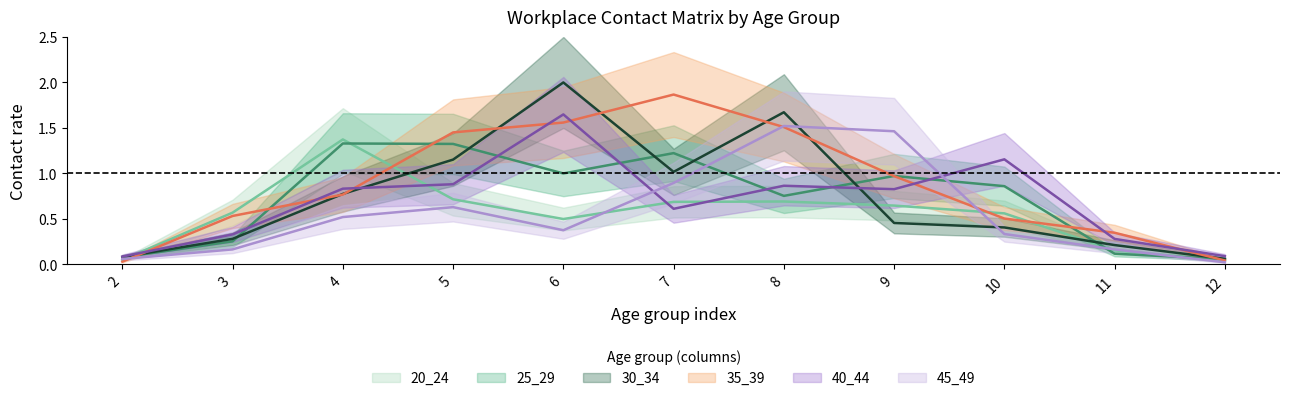

What are all the series names shown in the legend?

20_24, 25_29, 30_34, 35_39, 40_44, 45_49